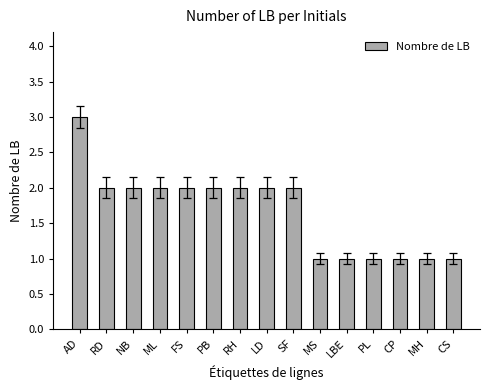

The chart shows a value of 2 at SF. True or false?

True